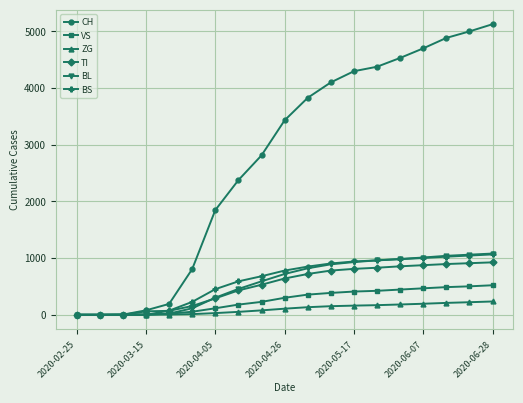

Which series has the largest range (max minus min)?

CH